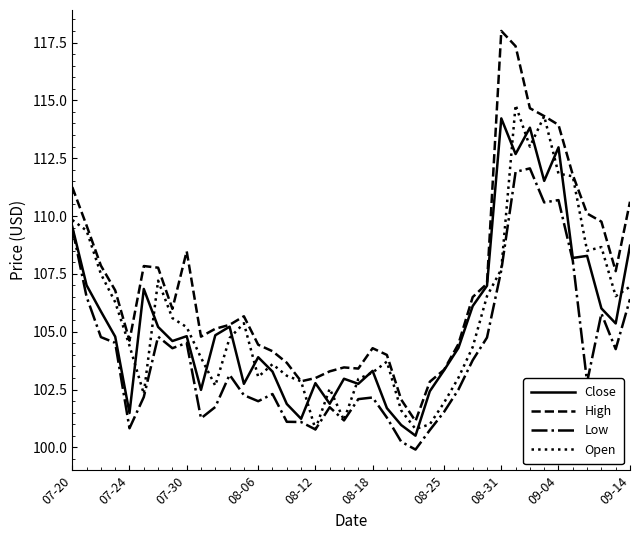

Which series has the largest range (max minus min)?

High